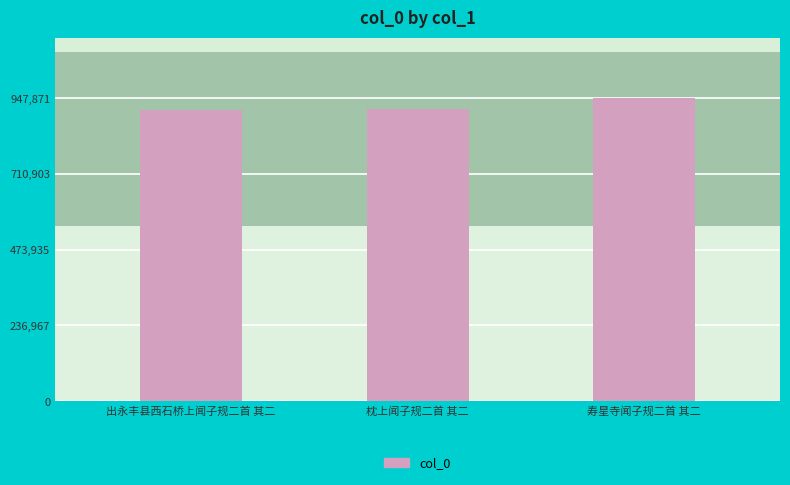

What is the change in value from 枕上闻子规二首 其二 to 寿星寺闻子规二首 其二?

+32444